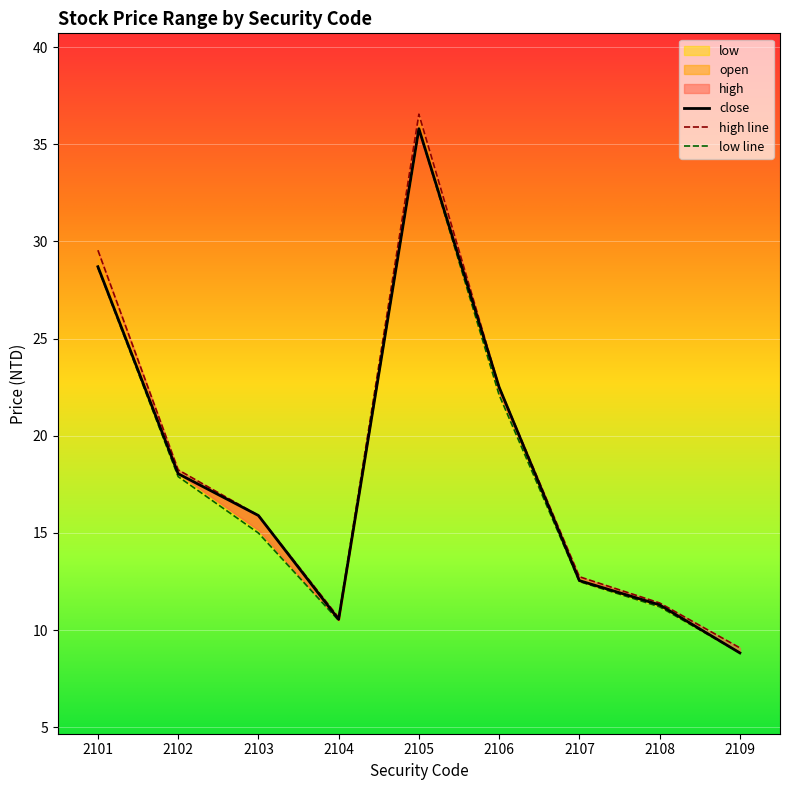

True or false: close has more than 1 interior local peaks.

False